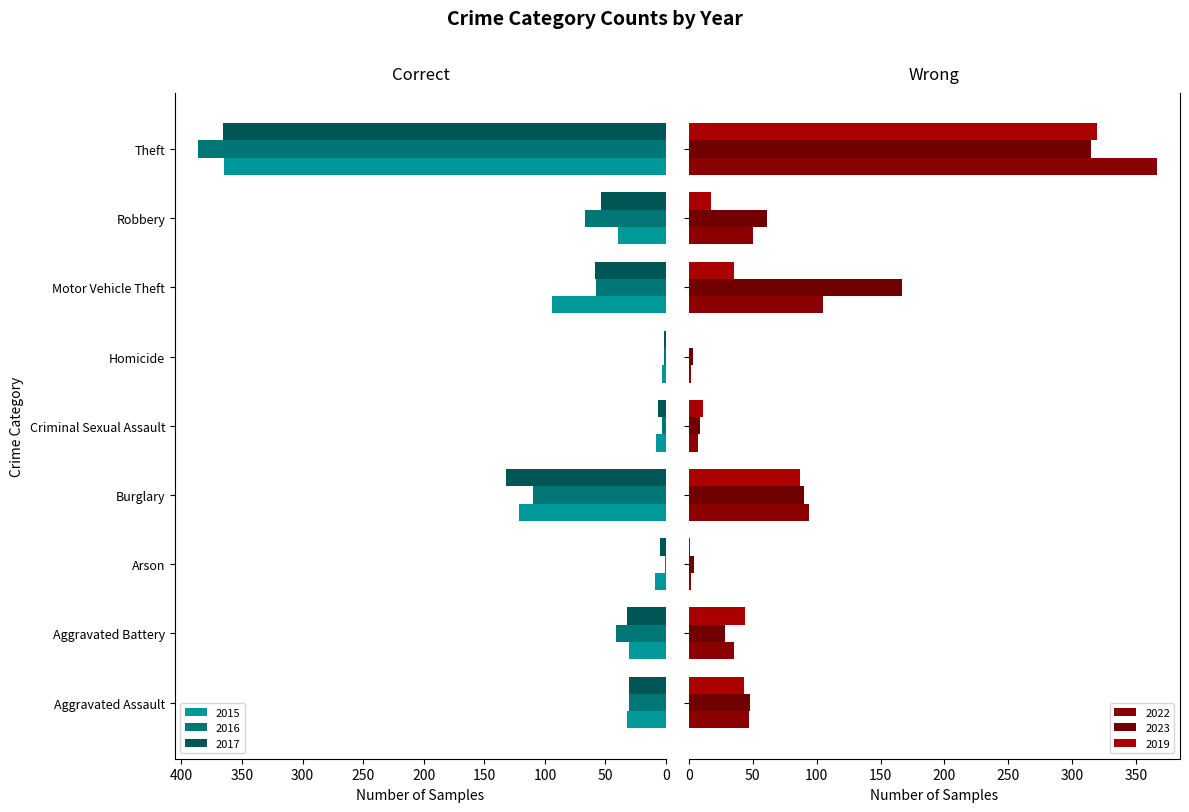

Rank the series at Robbery from lowest to highest value.

2019, 2015, 2022, 2017, 2023, 2016